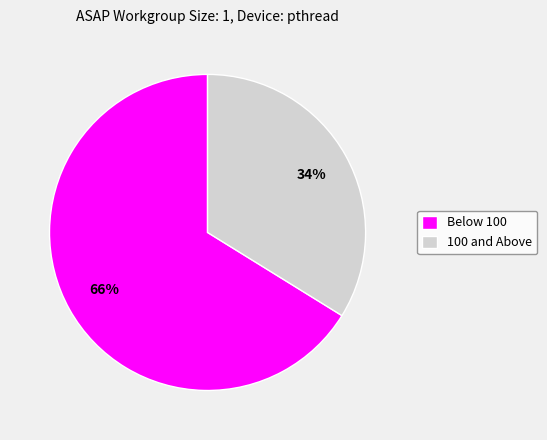

Count the number of slices in the pie.

2